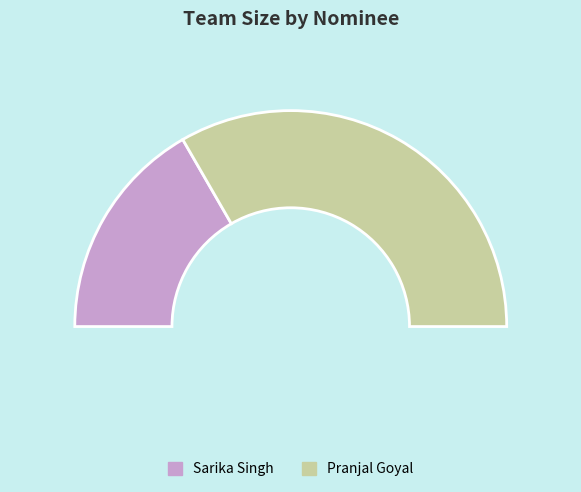

What is the ratio of the value at Pranjal Goyal to the value at Sarika Singh?

2.0